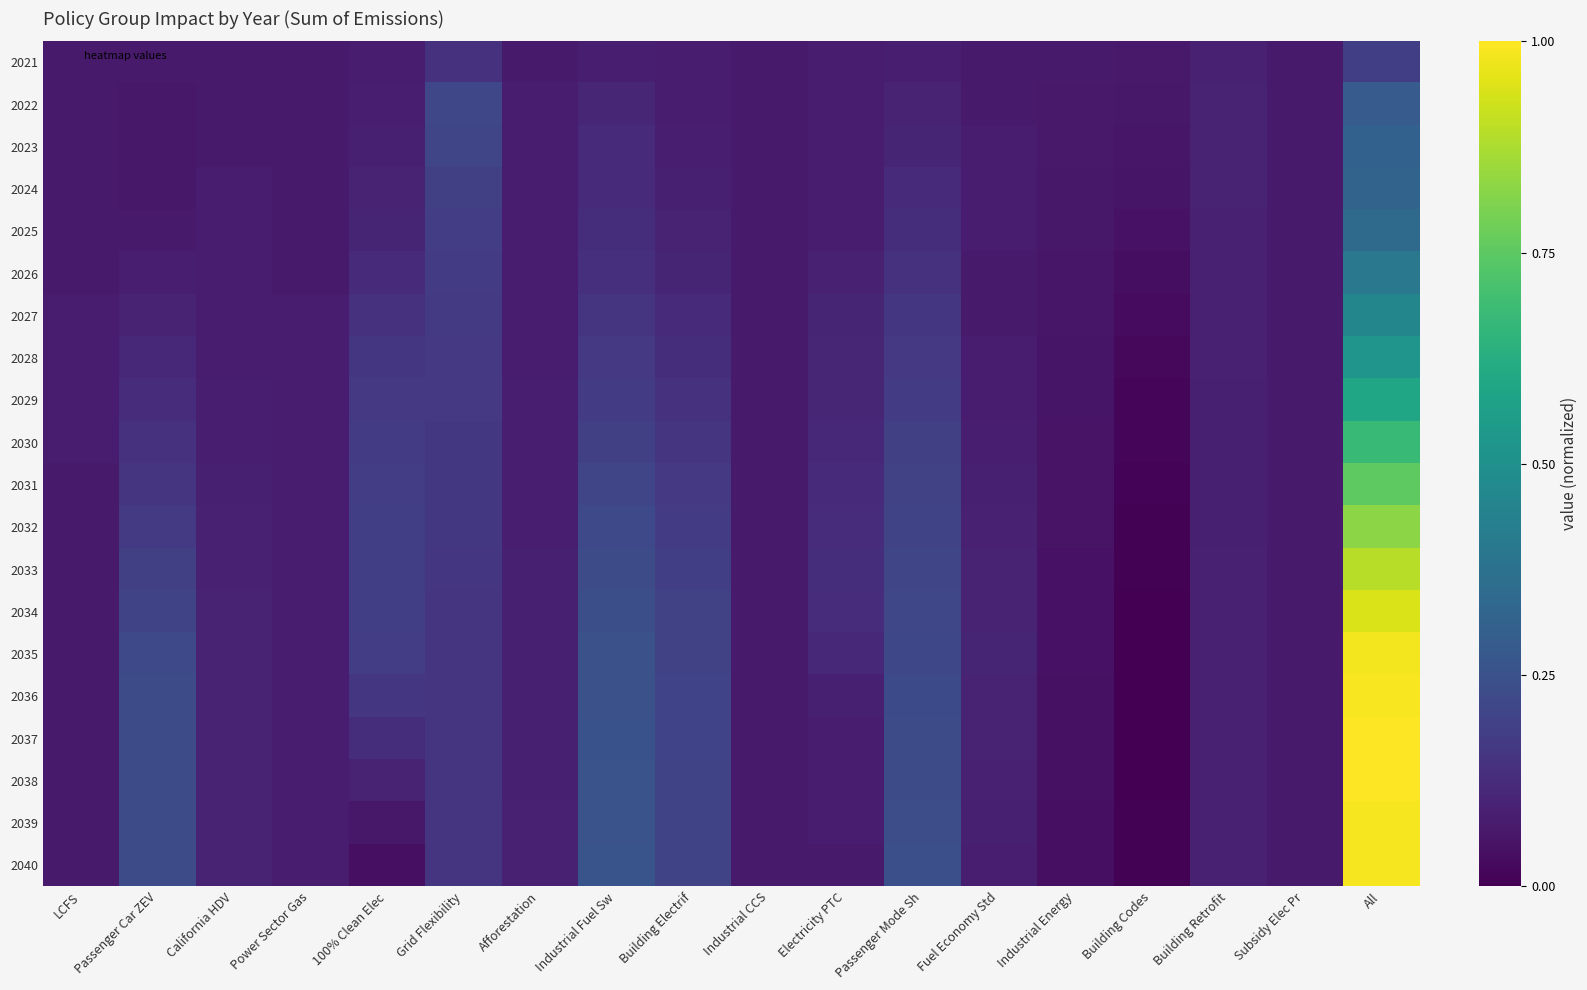

What is the total value across all series at 100% Clean Elec?

2.6